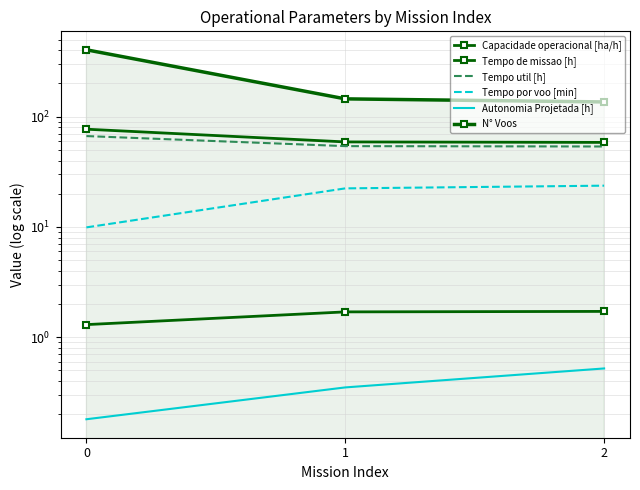

At 1, list the series in order from largest to smallest.

N° Voos, Tempo de missao [h], Tempo util [h], Tempo por voo [min], Capacidade operacional [ha/h], Autonomia Projetada [h]